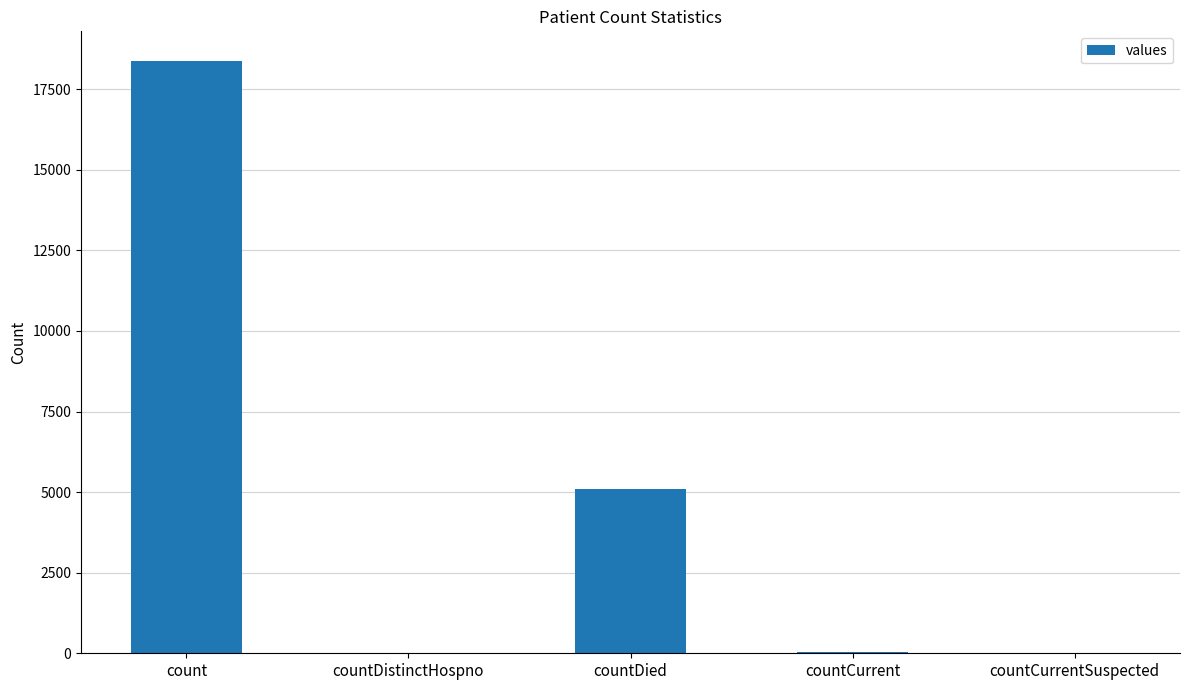

Which label corresponds to the largest value in the chart?

count